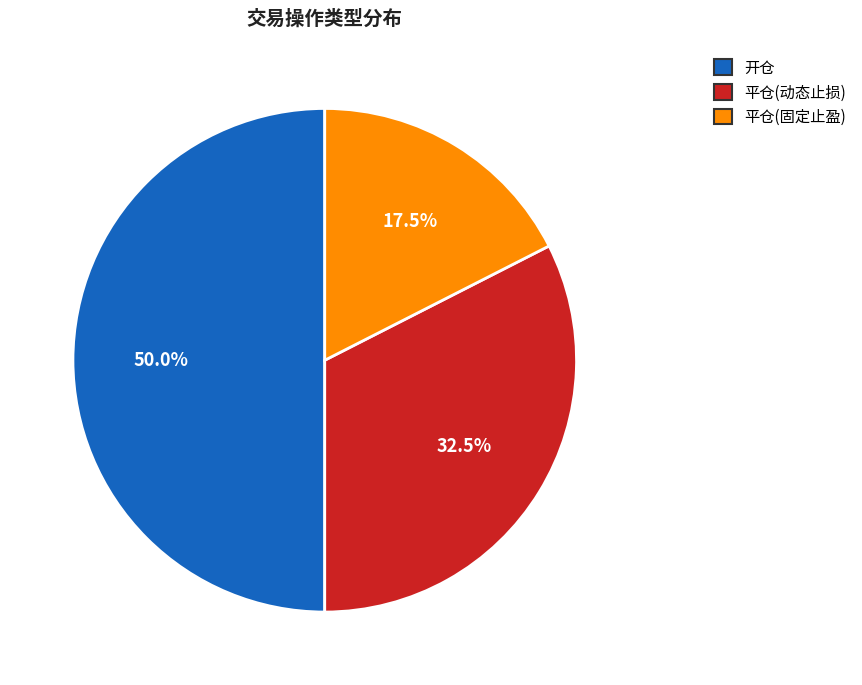

Rank the categories by value from highest to lowest.

开仓, 平仓(动态止损), 平仓(固定止盈)